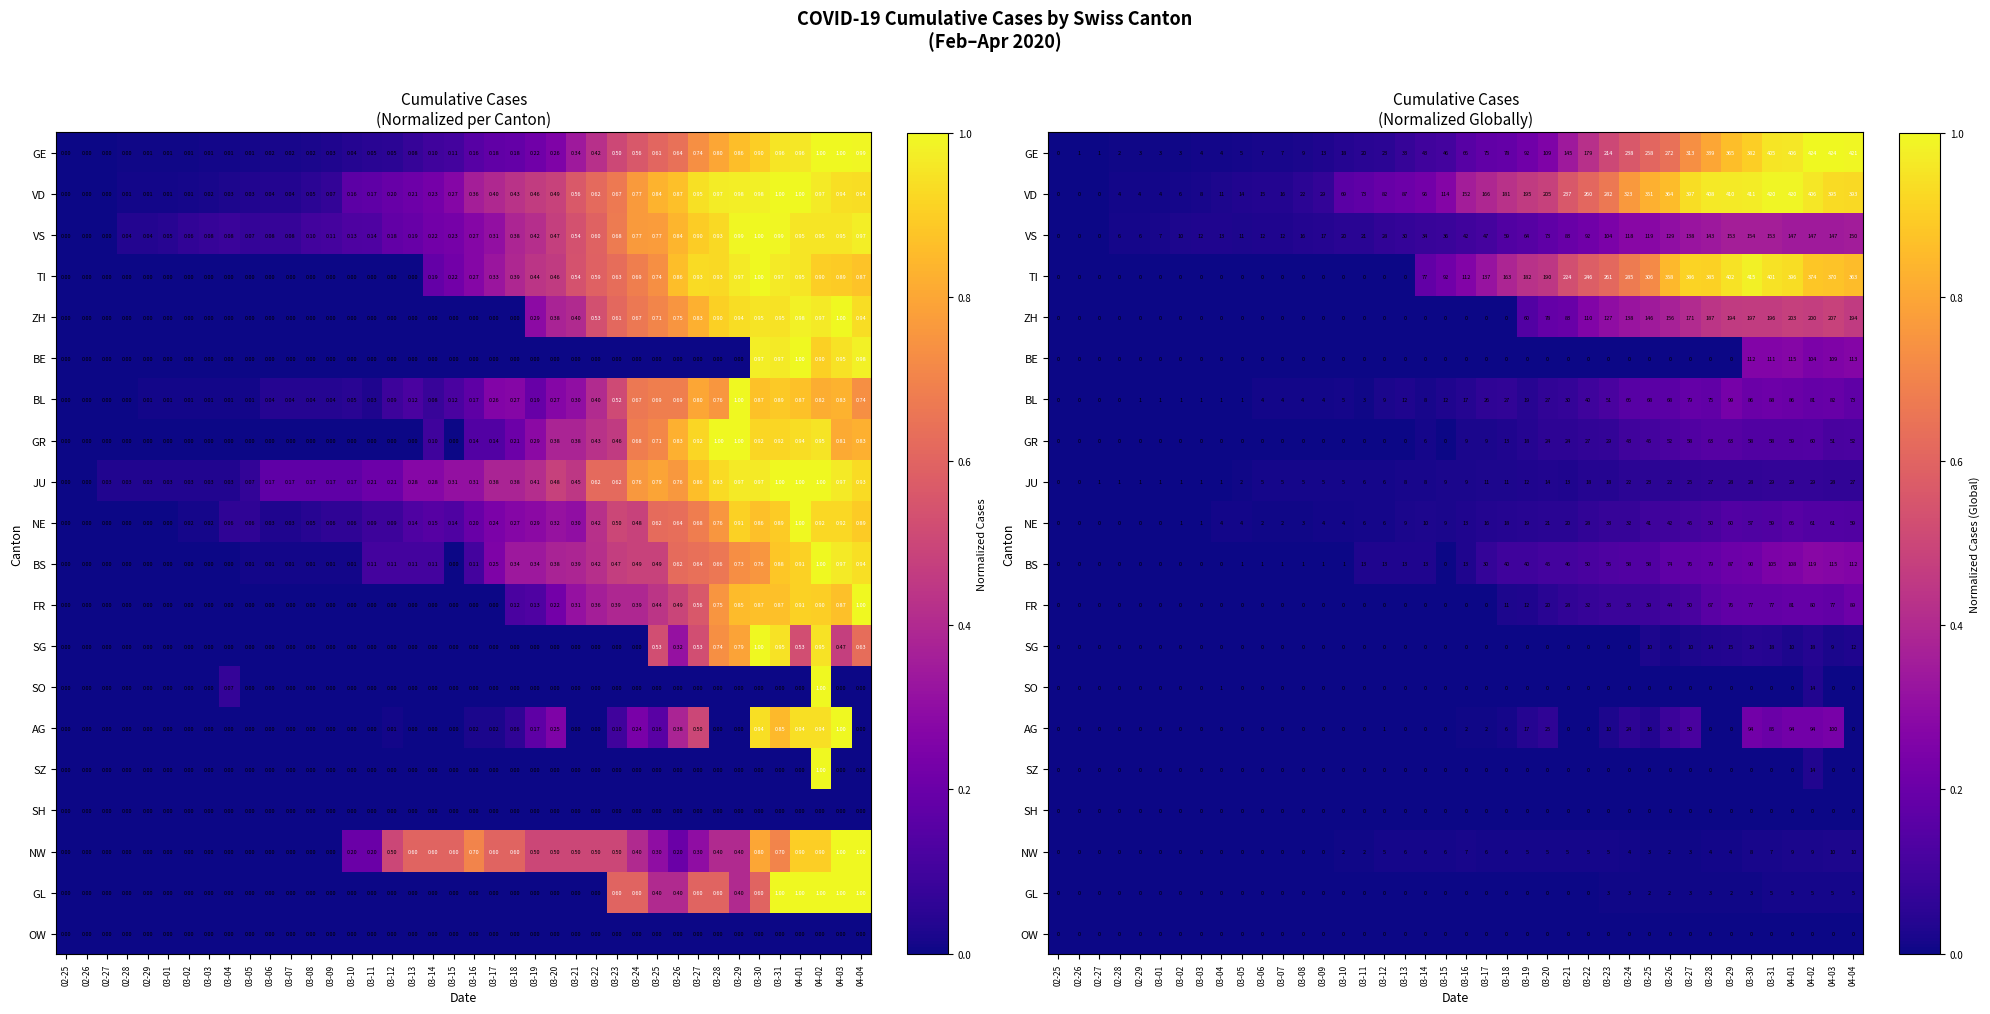

At which label does NE reach its minimum?

02-25